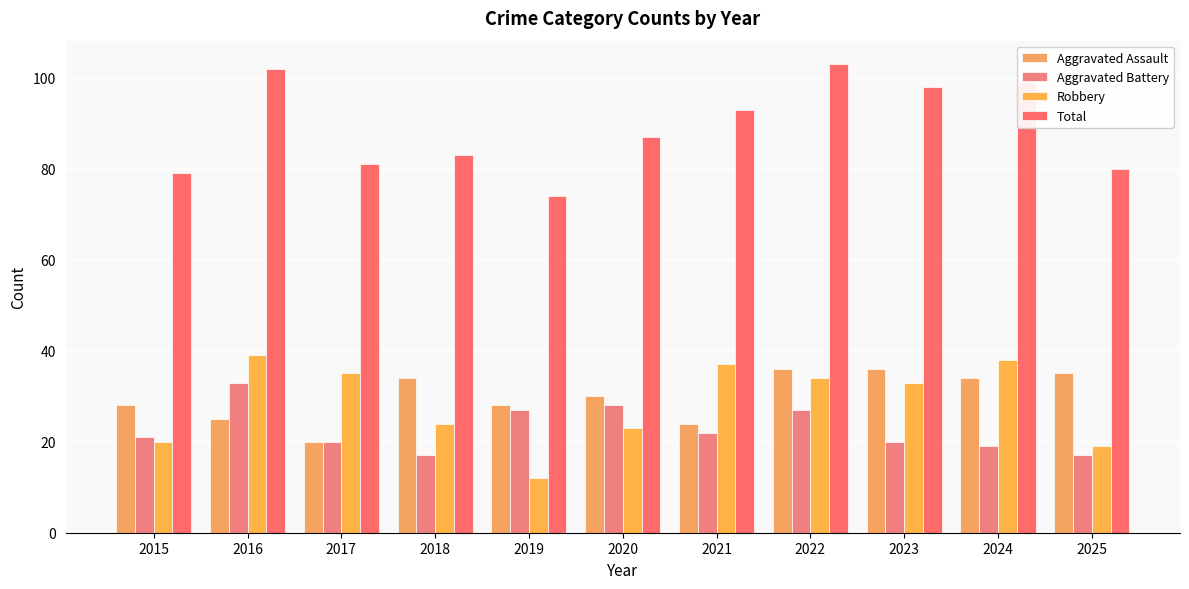

Between 2021 and 2024, which is larger?

2024